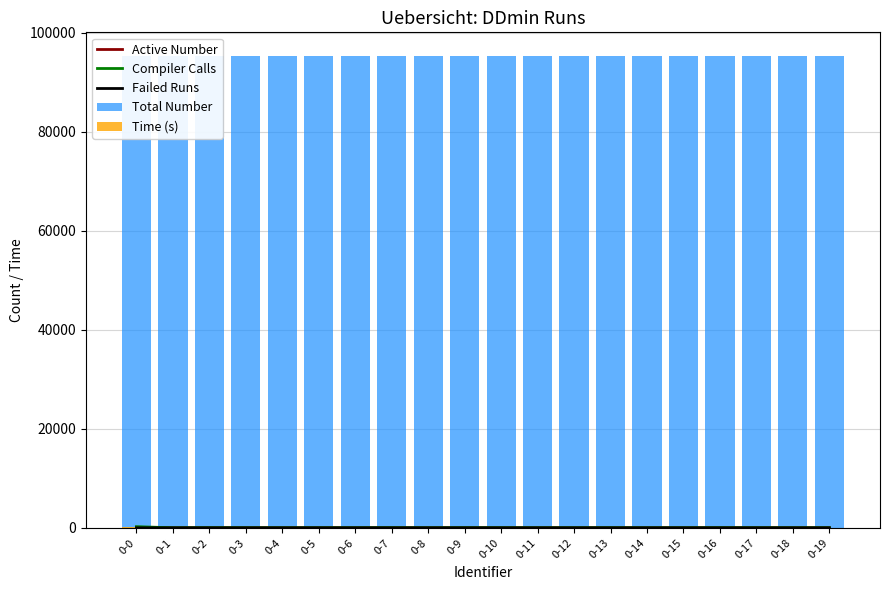

The Total Number series shows 95344.0 at 0-11. True or false?

True